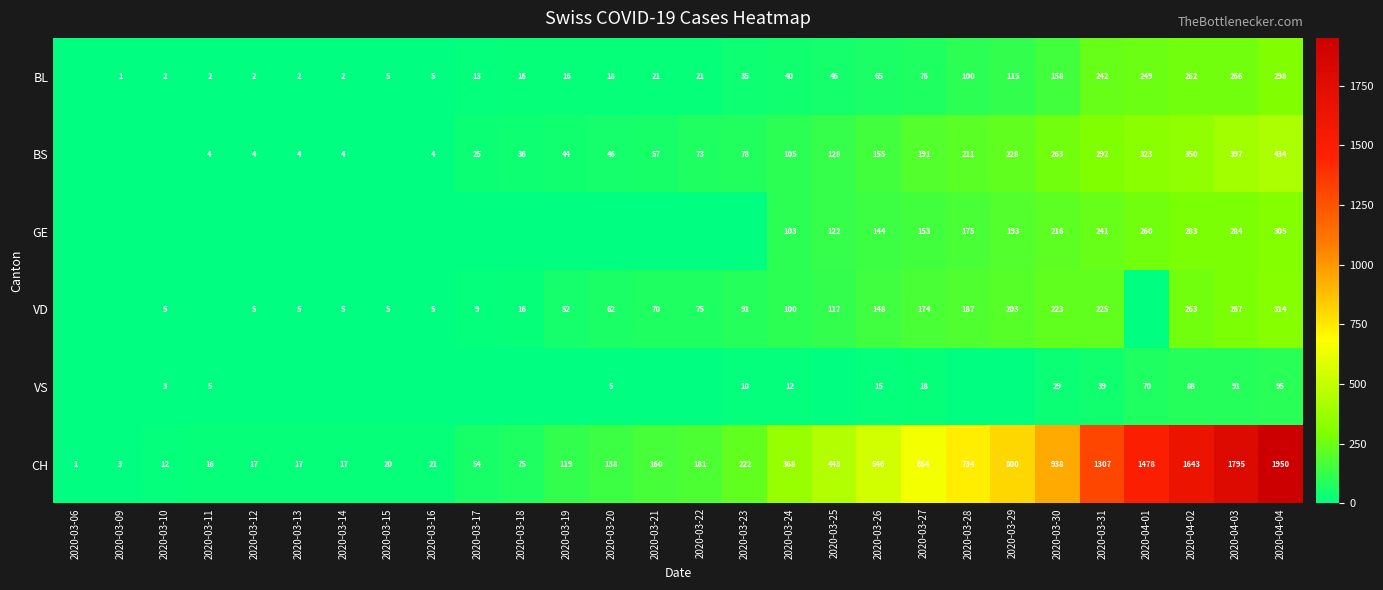

Between 2020-03-20 and 2020-04-01, which is larger?

2020-04-01